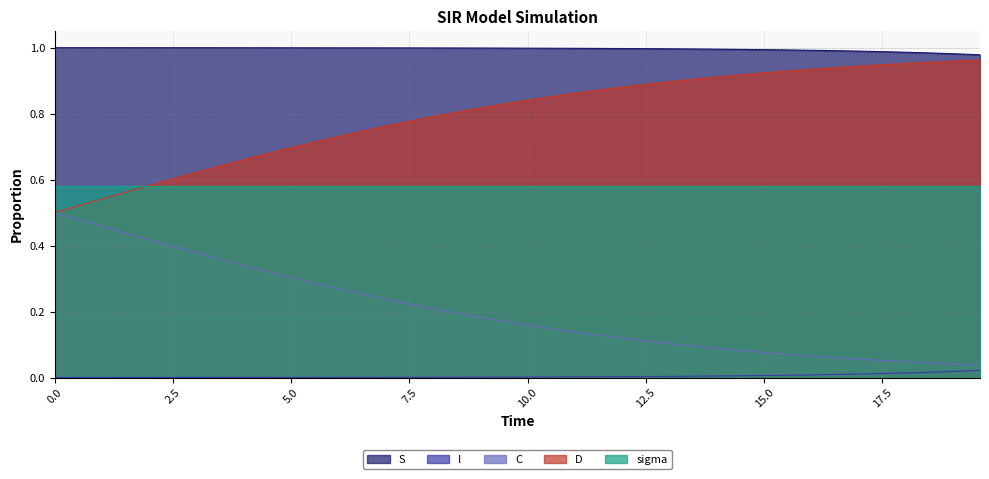

Rank the series by their average value, from lowest to highest.

I, C, sigma, D, S